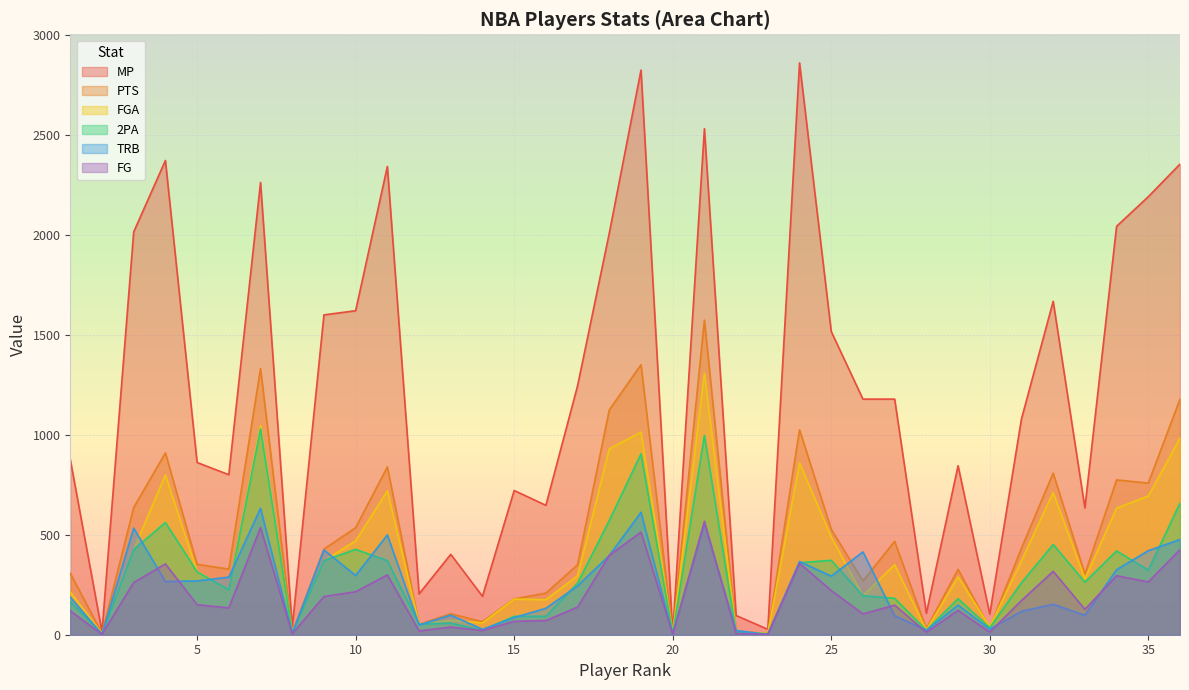

Which series has the widest spread of values?

MP